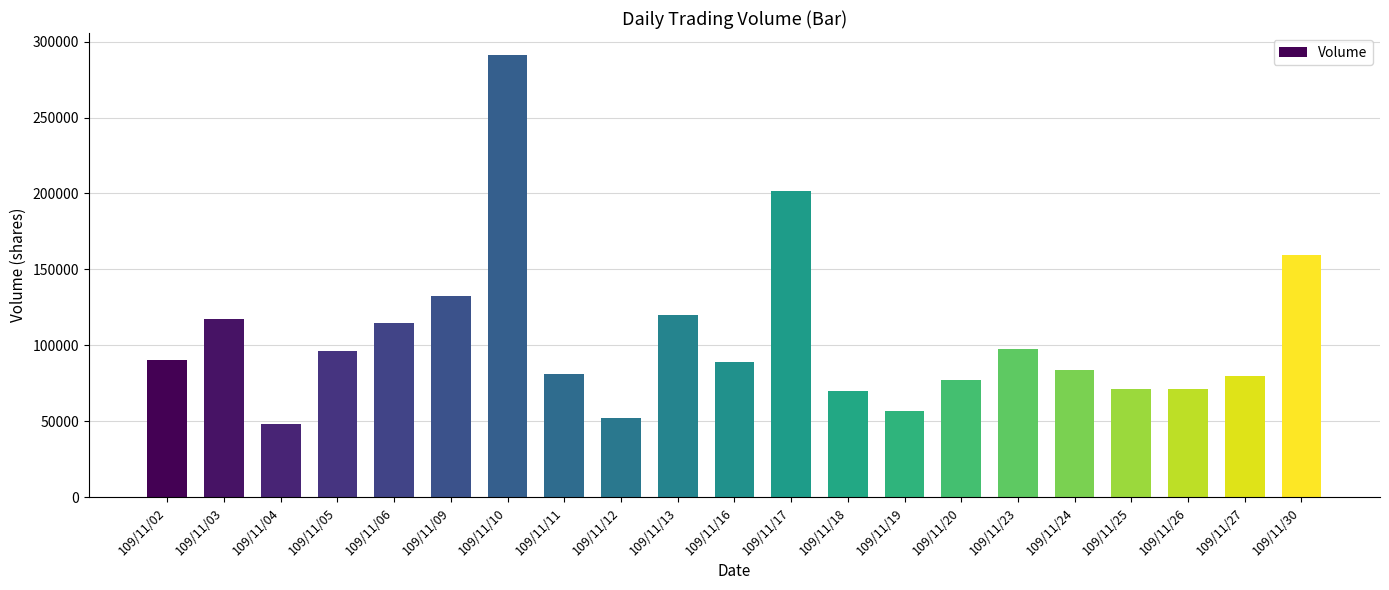

The value at 109/11/04 is 75553. True or false?

False